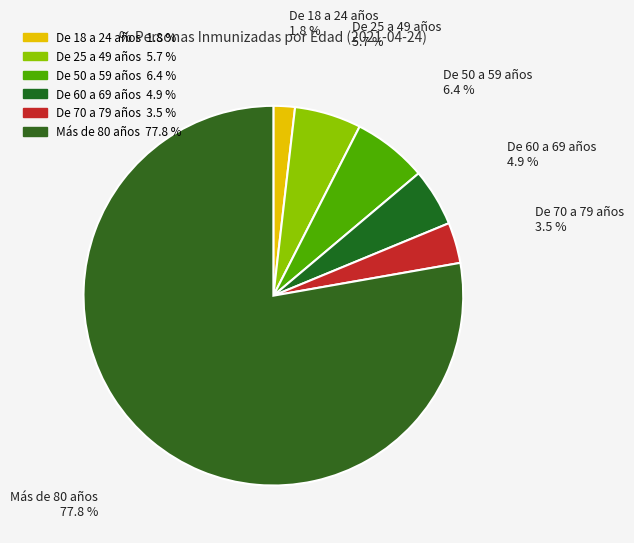

Do De 25 a 49 años and De 18 a 24 años together represent more than half of the pie?

No